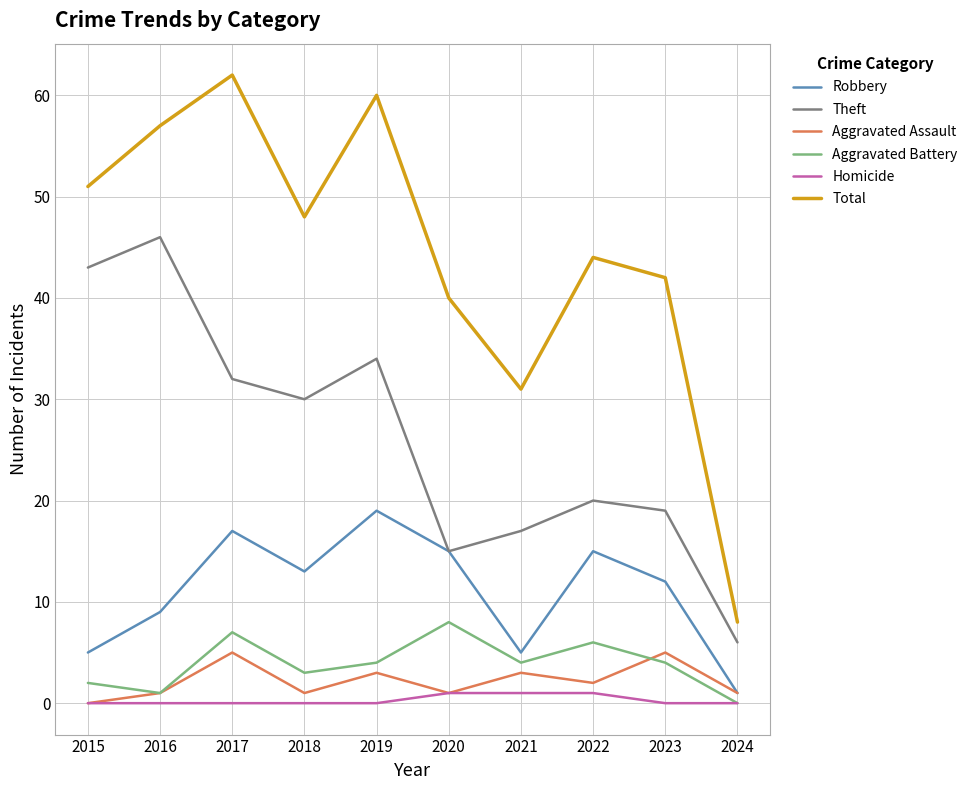

Is this an area chart (filled region under the line)?

No